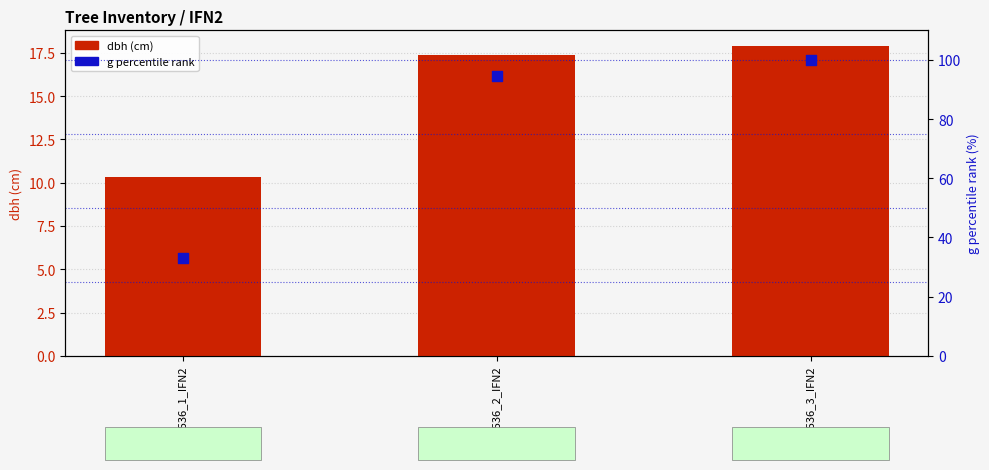

At which category is the sum across all series the highest?

36_1536_3_IFN2